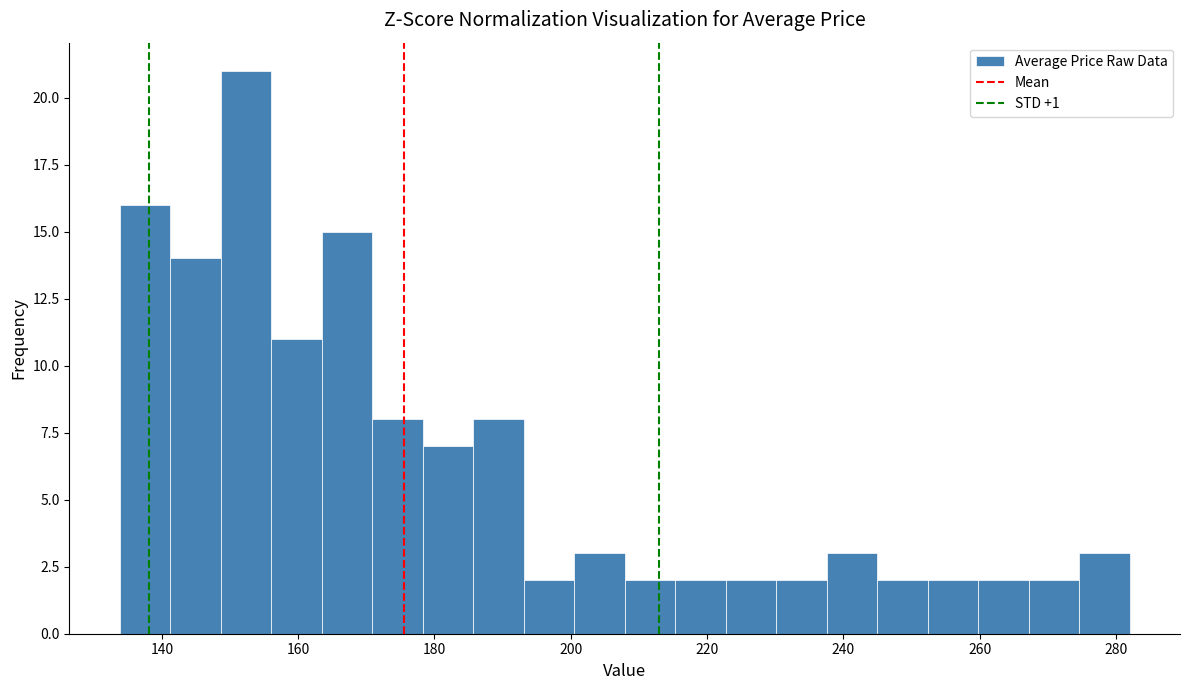

Read against the x-axis, roughly where is the centre of the tallest bar?

152